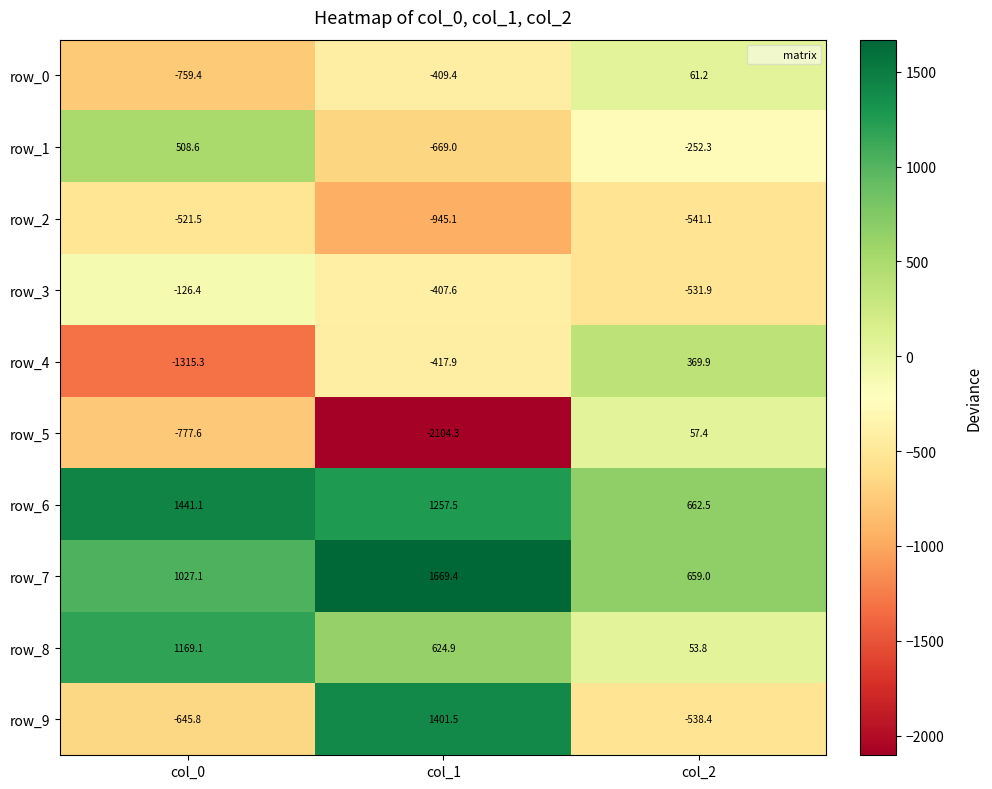

Which category has the highest value across all series?

col_1